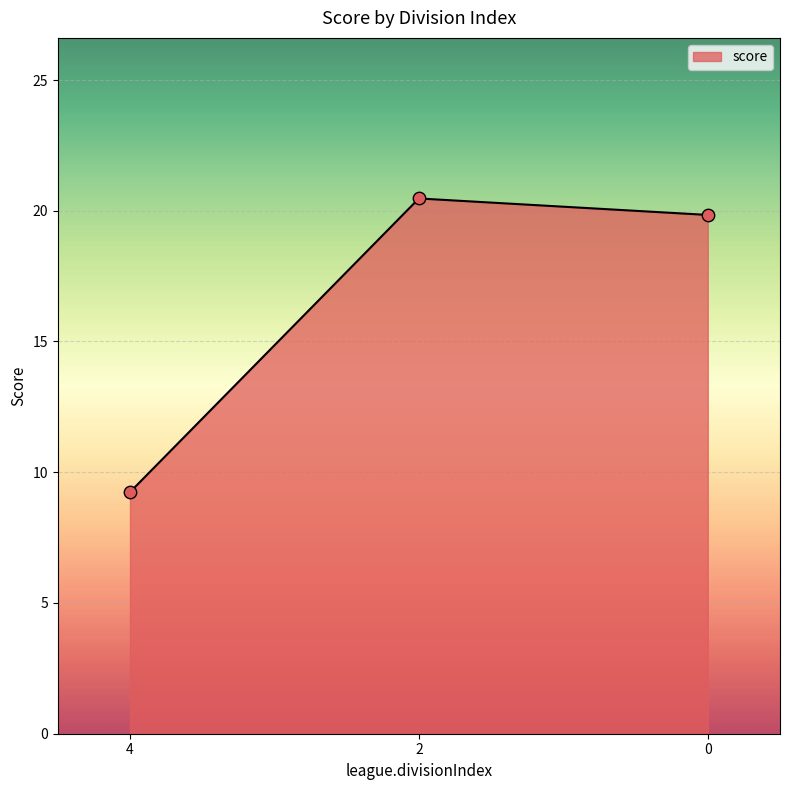

Which has a higher value, 0 or 4?

0